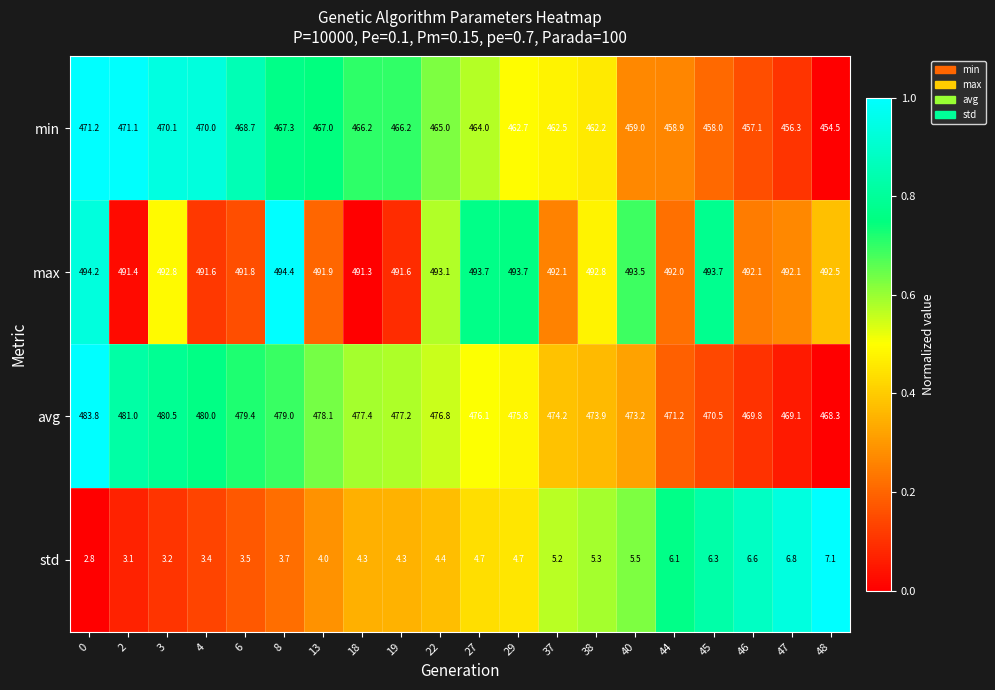

Which label corresponds to the smallest value in the chart?

0